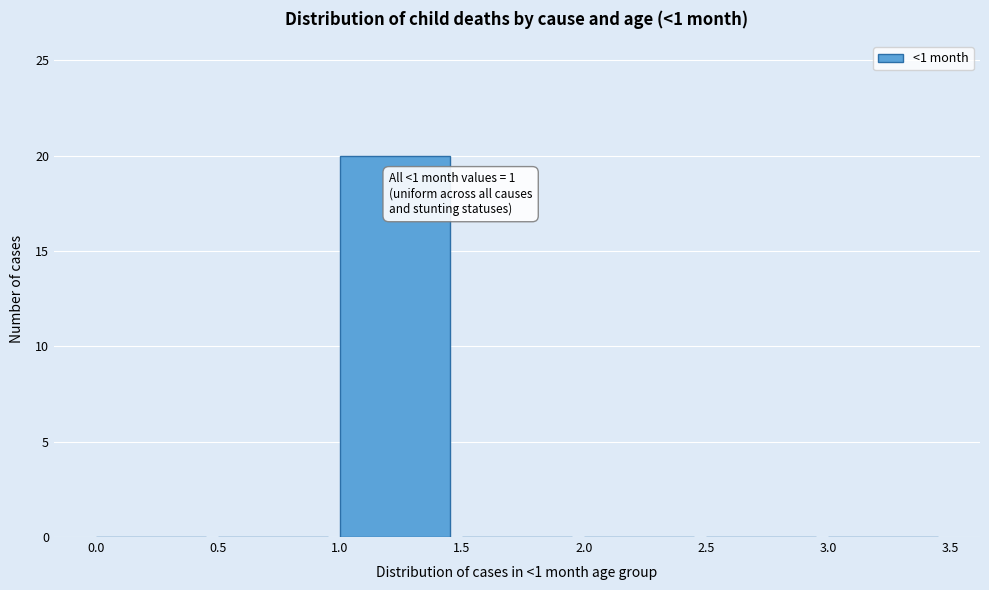

Which range on the x-axis has the tallest bar?

1.0 to 1.5